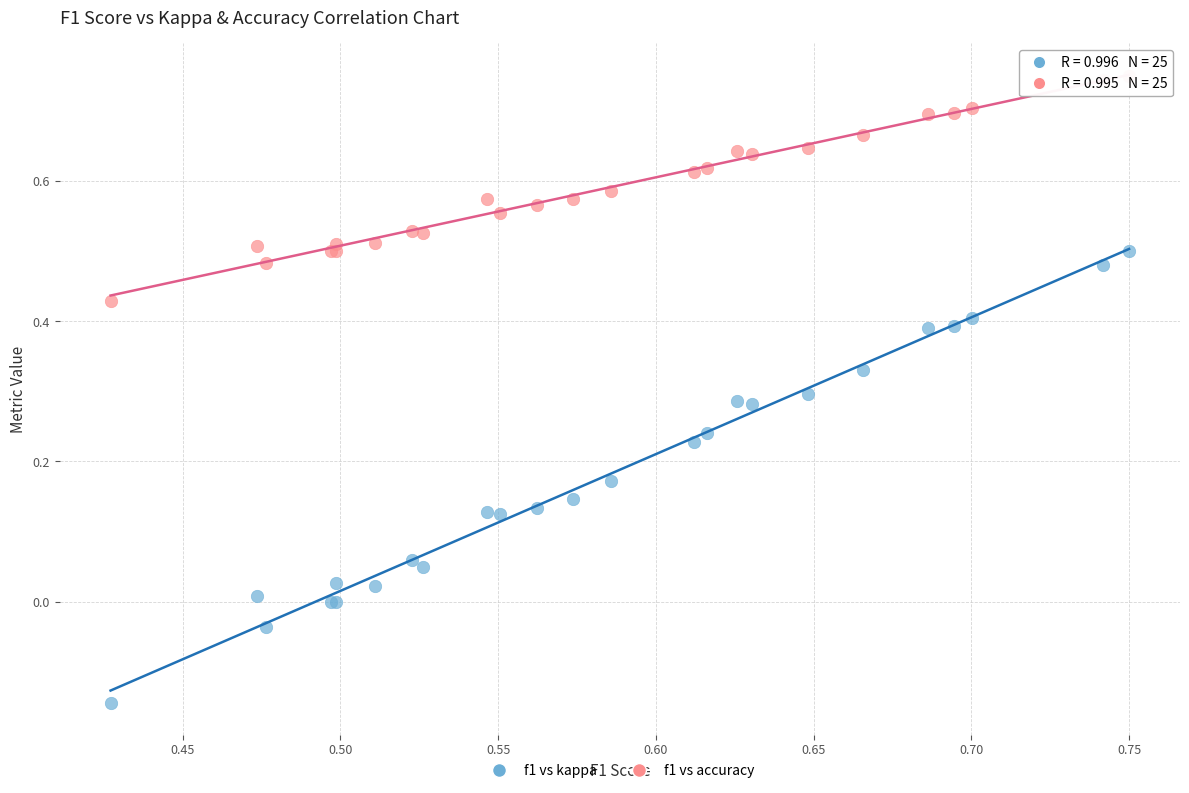

Which series reaches the minimum Y coordinate?

f1 vs kappa